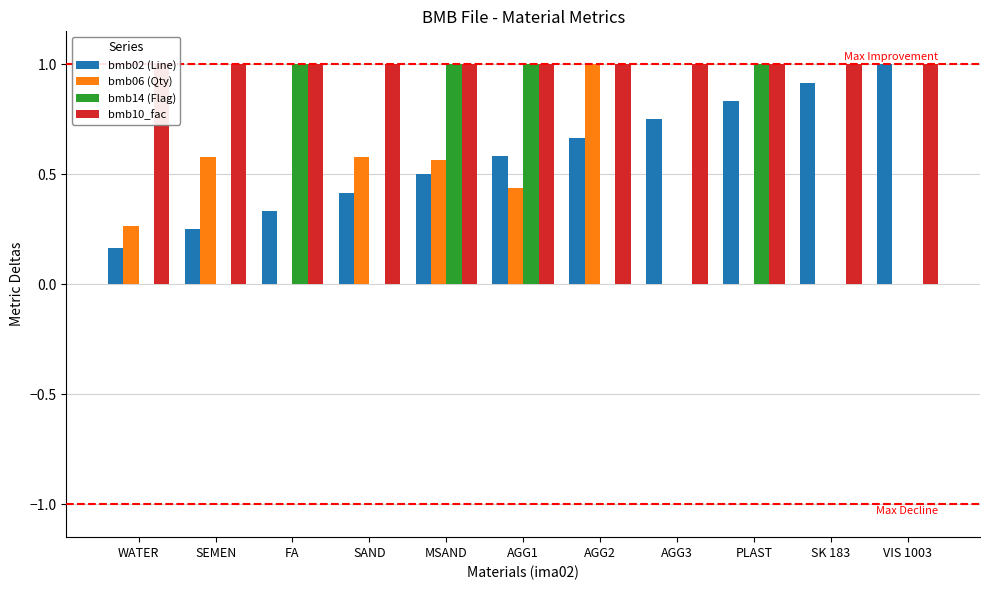

At which category is the sum across all series the highest?

MSAND